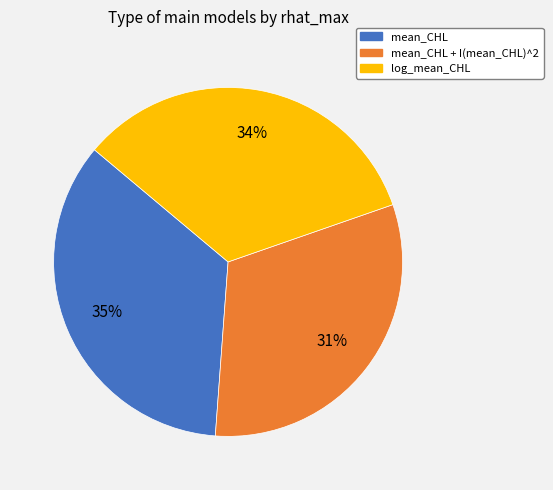

Which has a higher value, mean_CHL or mean_CHL + I(mean_CHL)^2?

mean_CHL